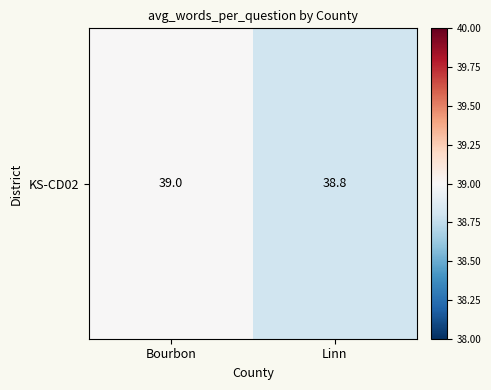

Approximately how many times larger is the value at Linn compared to Bourbon?

1.0